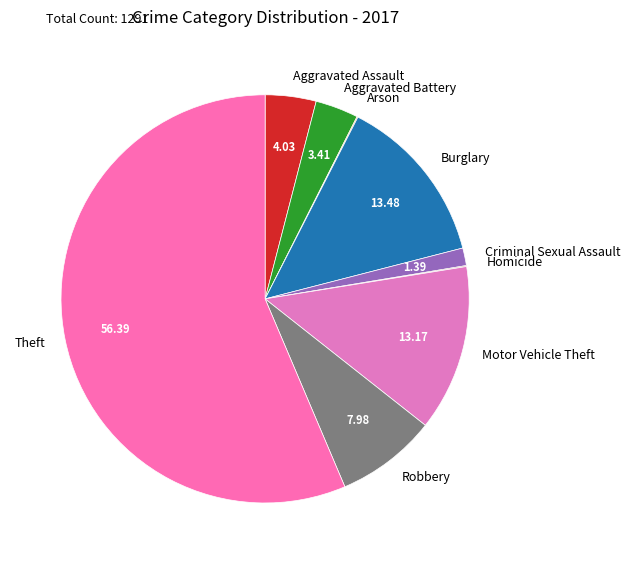

The Theft slice represents 70% of the pie. True or false?

False